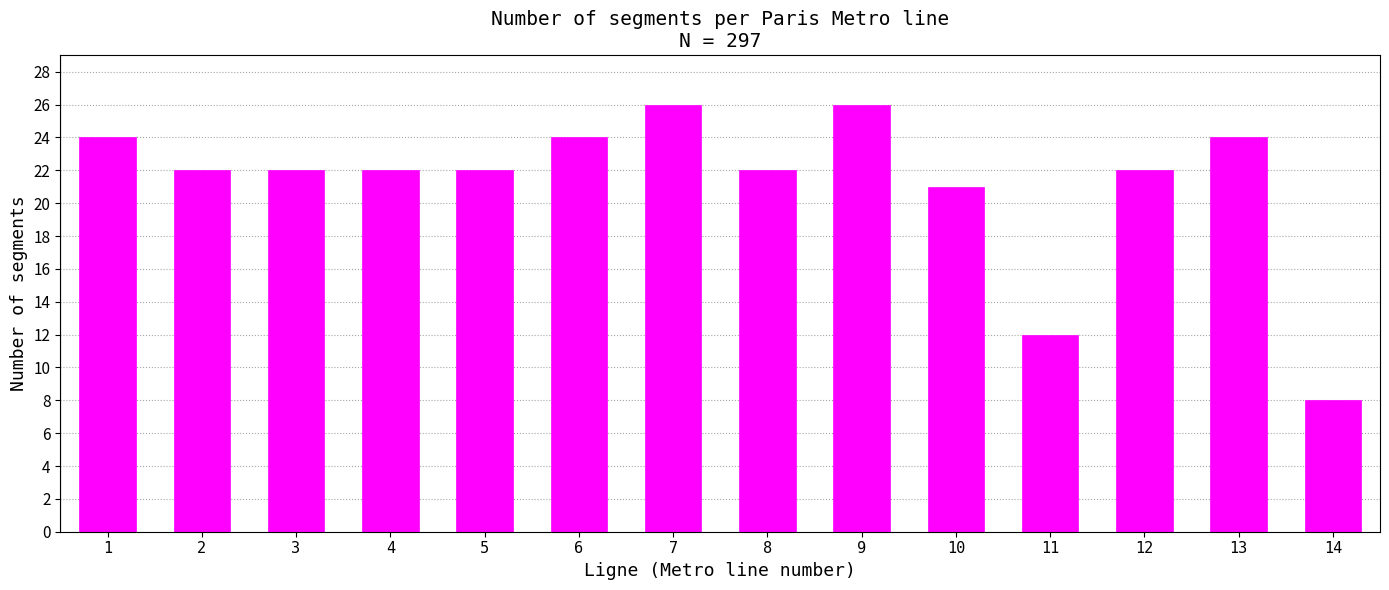

Reading left to right, extract all data points from this chart.

24	22	22	22	22	24	26	22	26	21	12	22	24	8